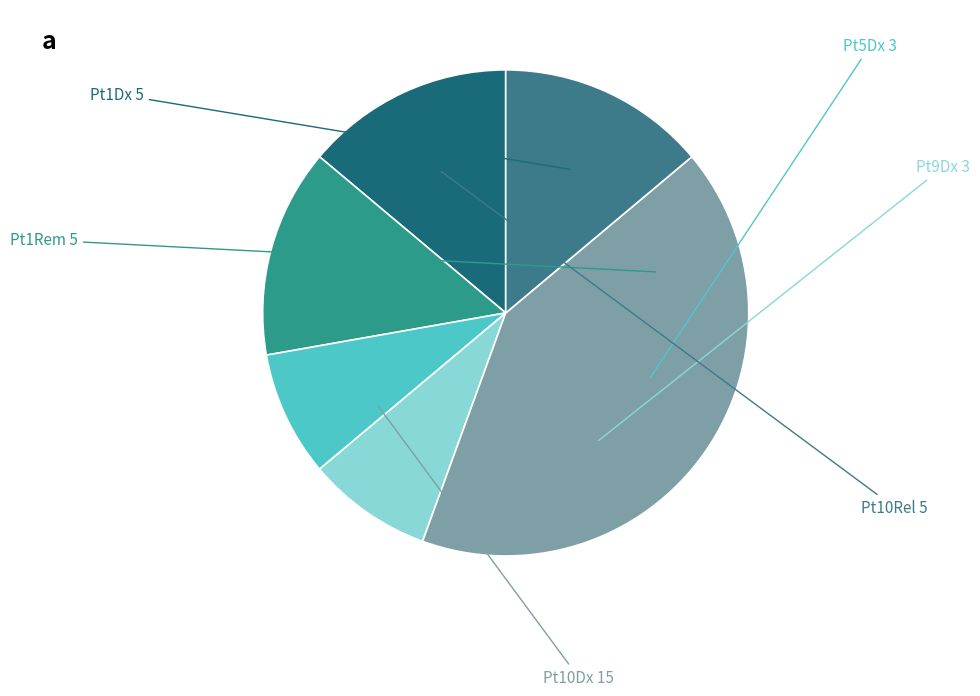

Is Pt10Dx the majority of the pie?

No